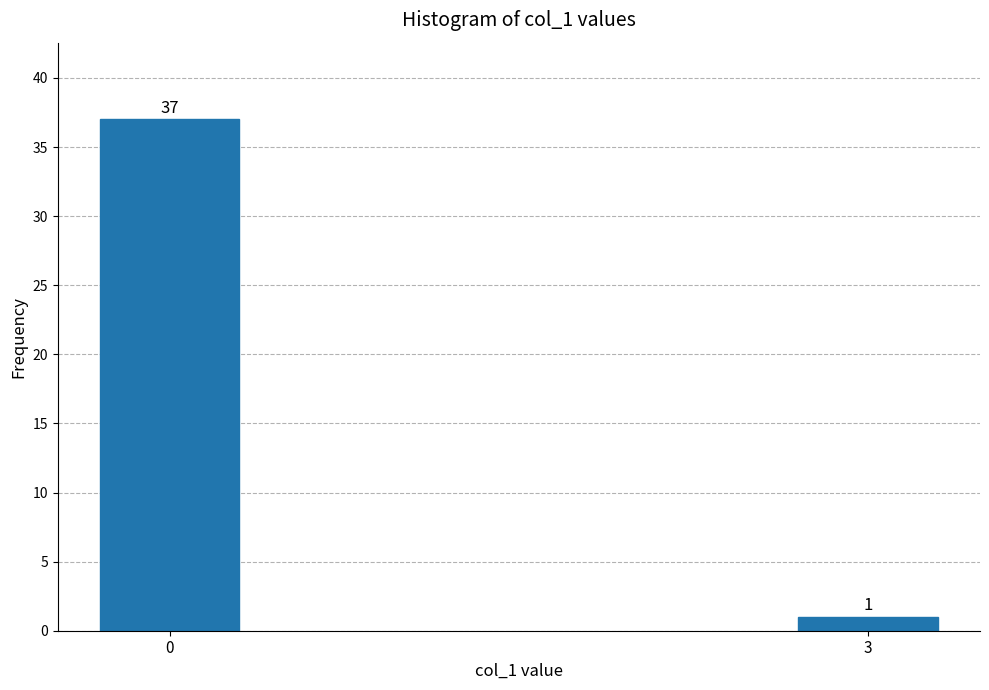

Reading left to right, transcribe all the data shown in this chart.

37	1